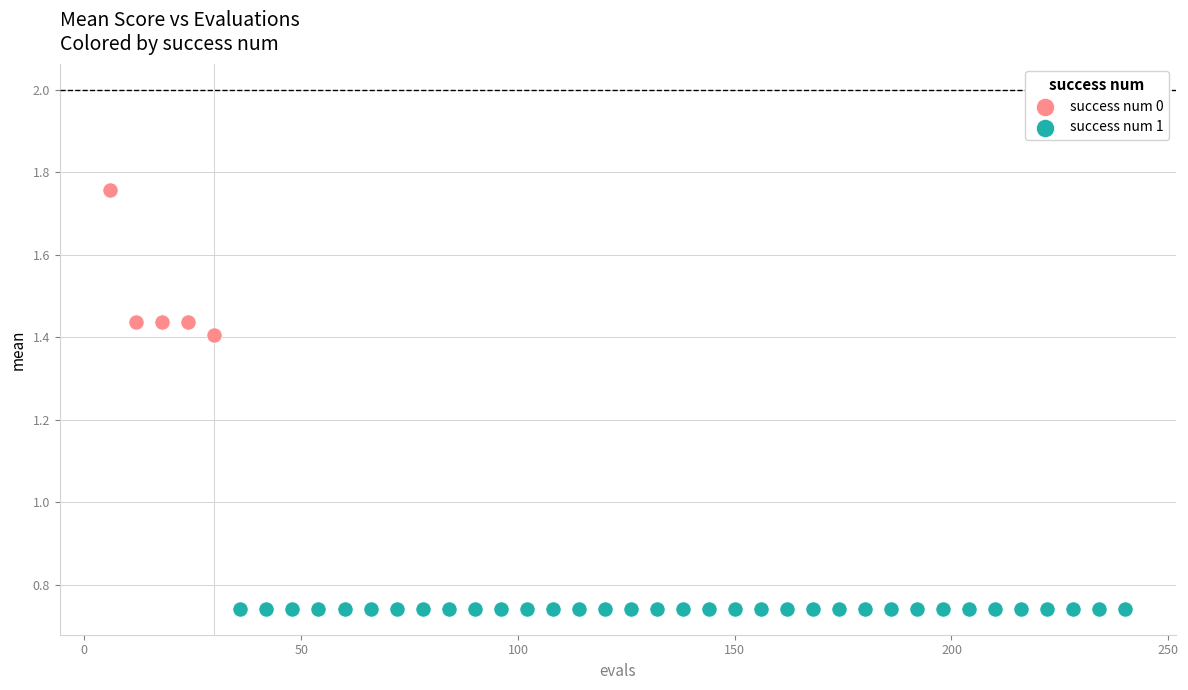

Which series contains the highest Y value?

success num 0